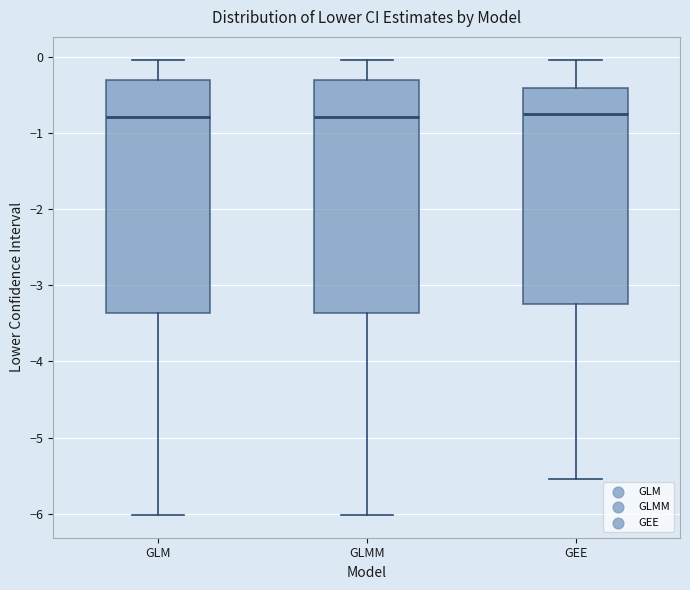

Reading left to right, transcribe this box plot: for each box, give where its median line is, the range the box spans, and where its two whiskers end, as read against the y-axis. The values are not printed on the chart, so give them approximately, as read against the axis.

GLM: median -0.8, box -3.4 to -0.3, whiskers -6.0 to 0.0
GLMM: median -0.8, box -3.4 to -0.3, whiskers -6.0 to 0.0
GEE: median -0.8, box -3.2 to -0.4, whiskers -5.5 to 0.0